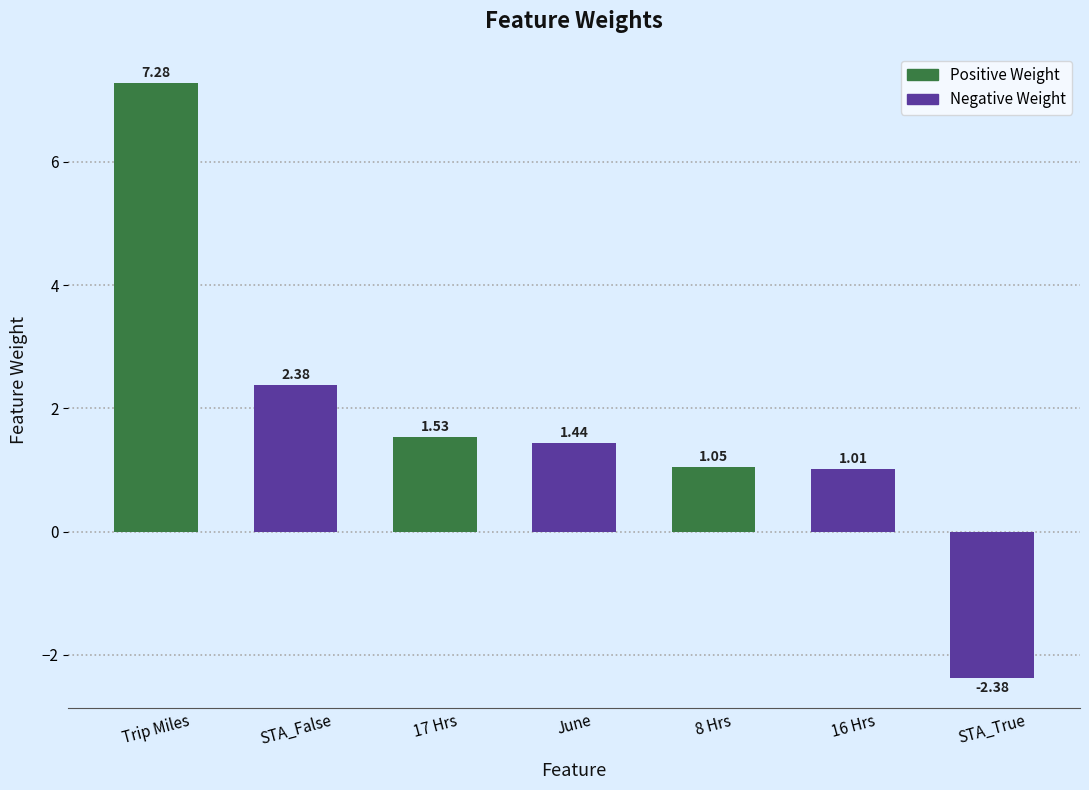

What is the label of the 6th bar from the left?

16 Hrs